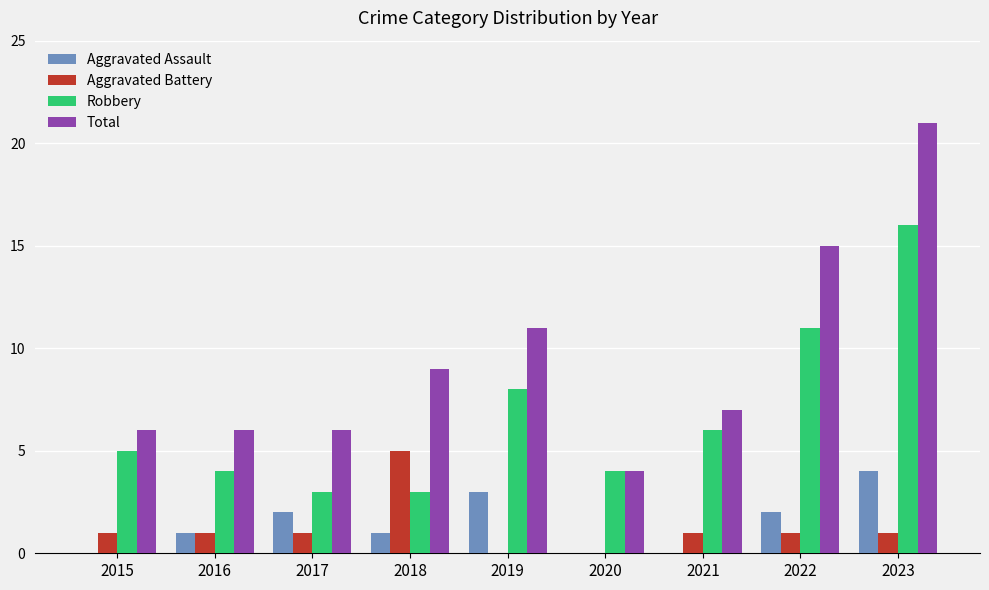

Reading left to right, what are all the values shown in this chart?

Aggravated Assault: 2015=0	2016=1	2017=2	2018=1	2019=3	2020=0	2021=0	2022=2	2023=4
Aggravated Battery: 2015=1	2016=1	2017=1	2018=5	2019=0	2020=0	2021=1	2022=1	2023=1
Robbery: 2015=5	2016=4	2017=3	2018=3	2019=8	2020=4	2021=6	2022=11	2023=16
Total: 2015=6	2016=6	2017=6	2018=9	2019=11	2020=4	2021=7	2022=15	2023=21